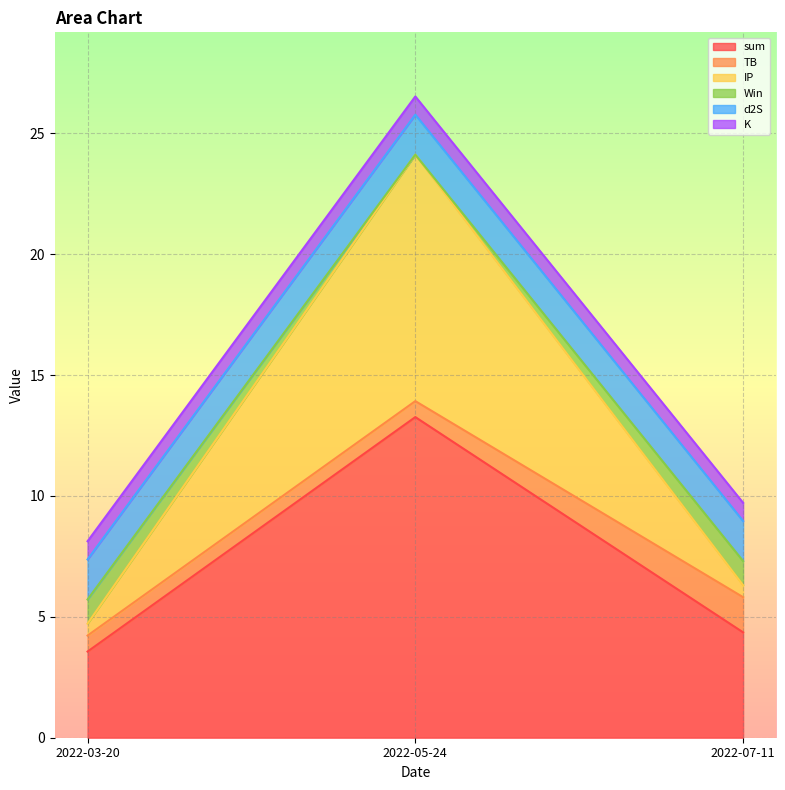

Is the value of Win at 2022-03-20 greater than the value of IP at 2022-03-20?

Yes